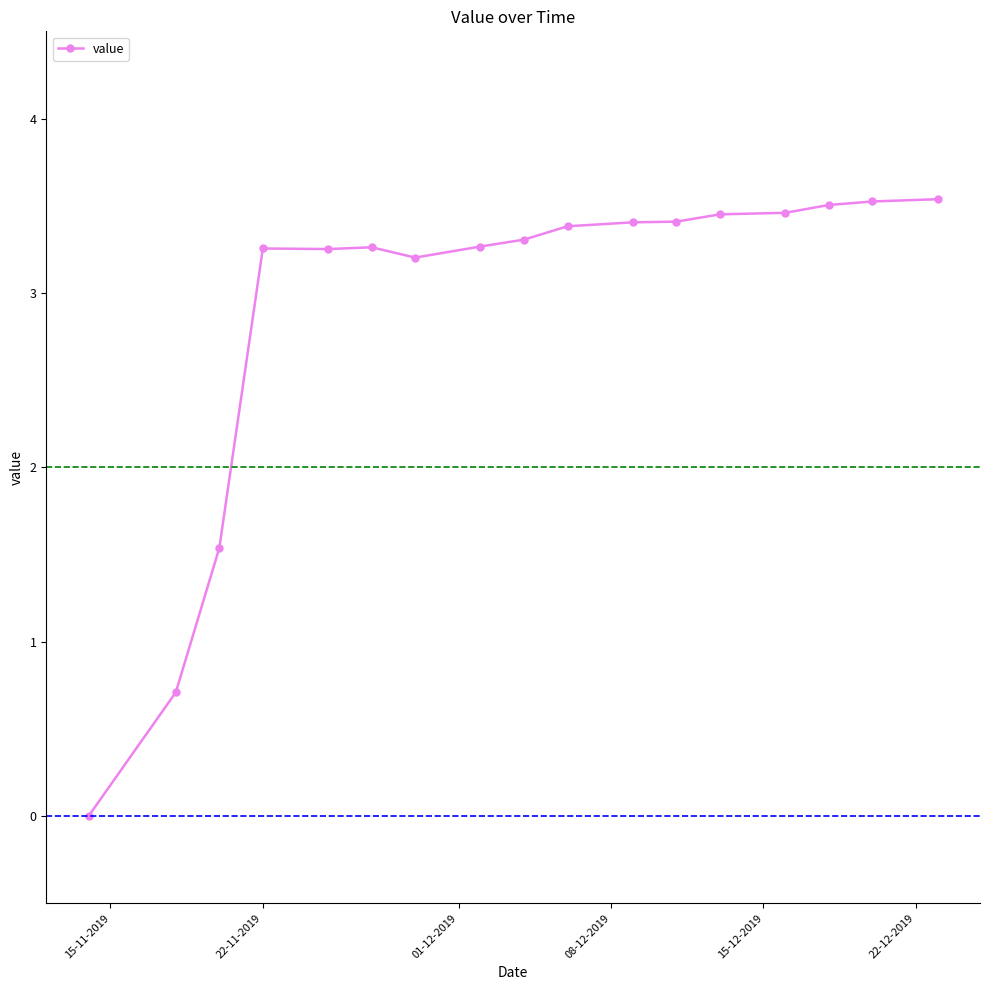

Reading left to right, what are all the values shown in this chart?

0.0	0.7	1.5	3.3	3.3	3.3	3.2	3.3	3.3	3.4	3.4	3.4	3.5	3.5	3.5	3.5	3.5